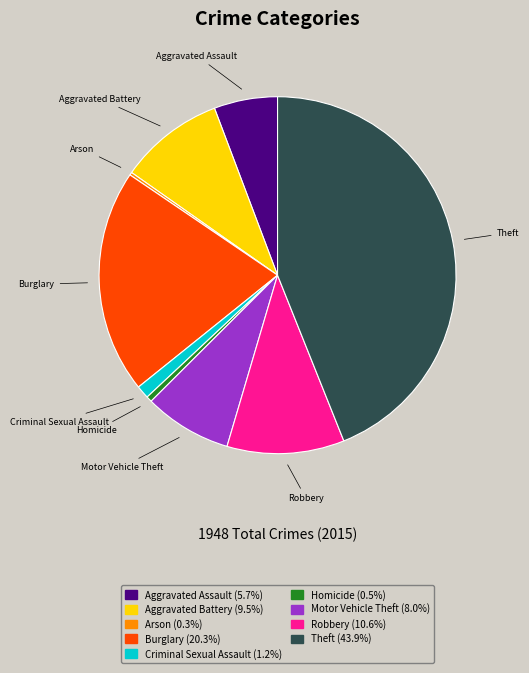

Combined, do Homicide and Motor Vehicle Theft account for over 50%?

No